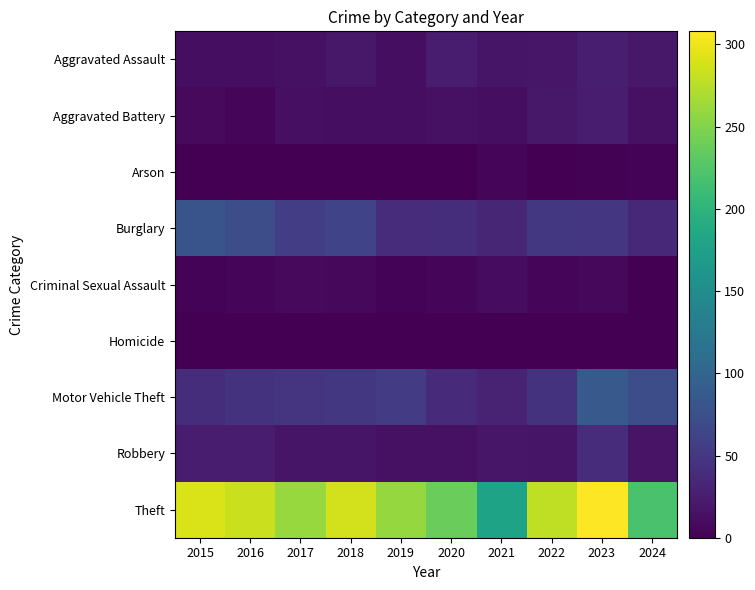

Rank the series by their maximum value, from lowest to highest.

Homicide, Arson, Criminal Sexual Assault, Aggravated Battery, Aggravated Assault, Robbery, Burglary, Motor Vehicle Theft, Theft